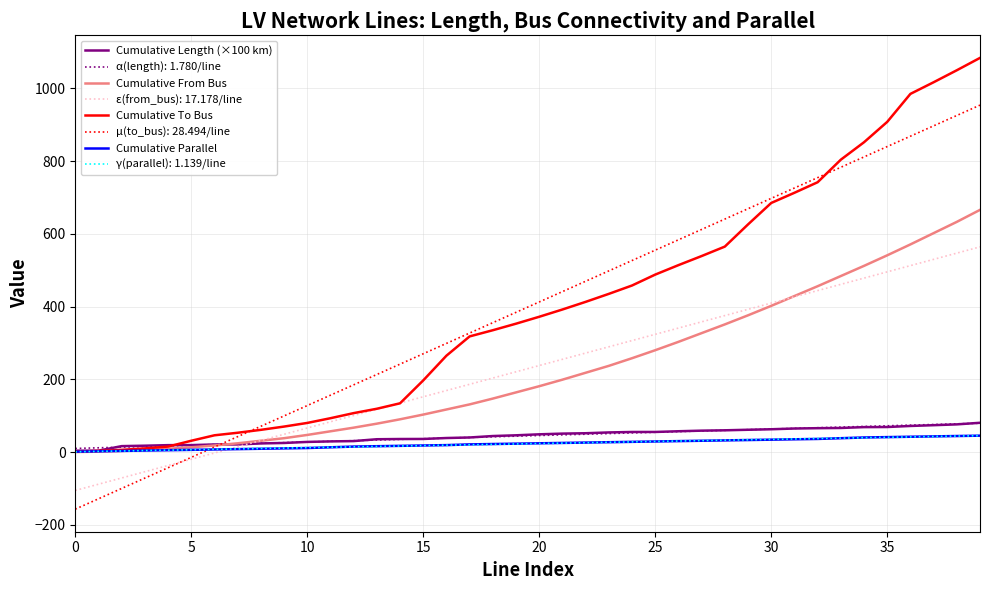

What is the greatest value displayed?

1084.0